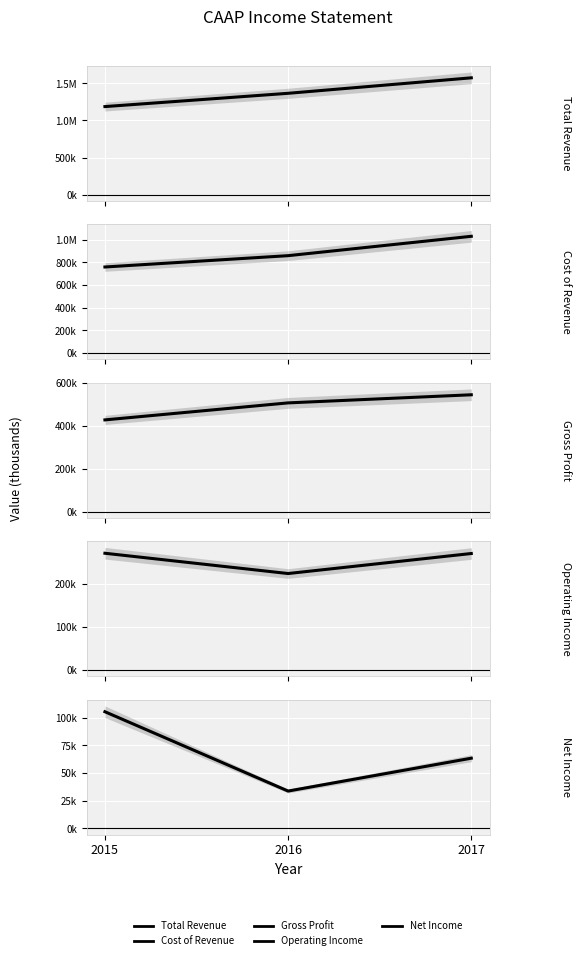

Which category has the lowest value across all series?

2016